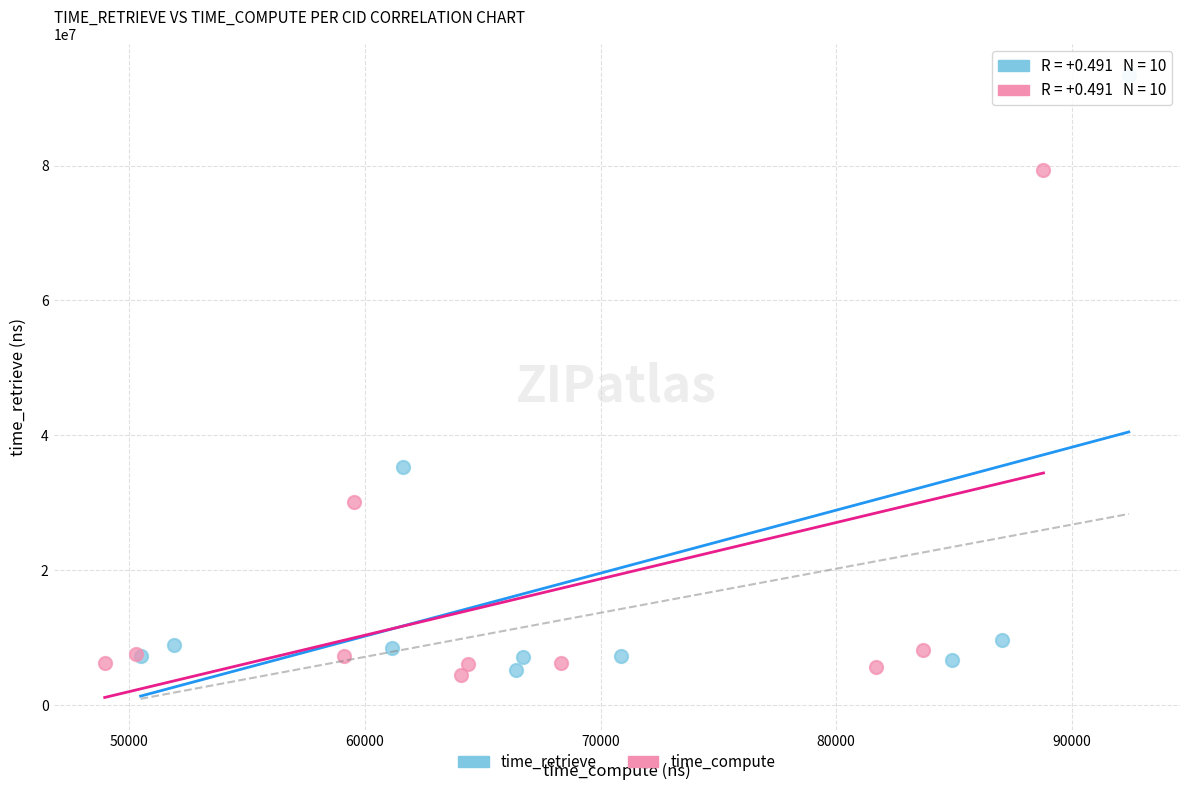

Which series contains the highest Y value?

time_retrieve